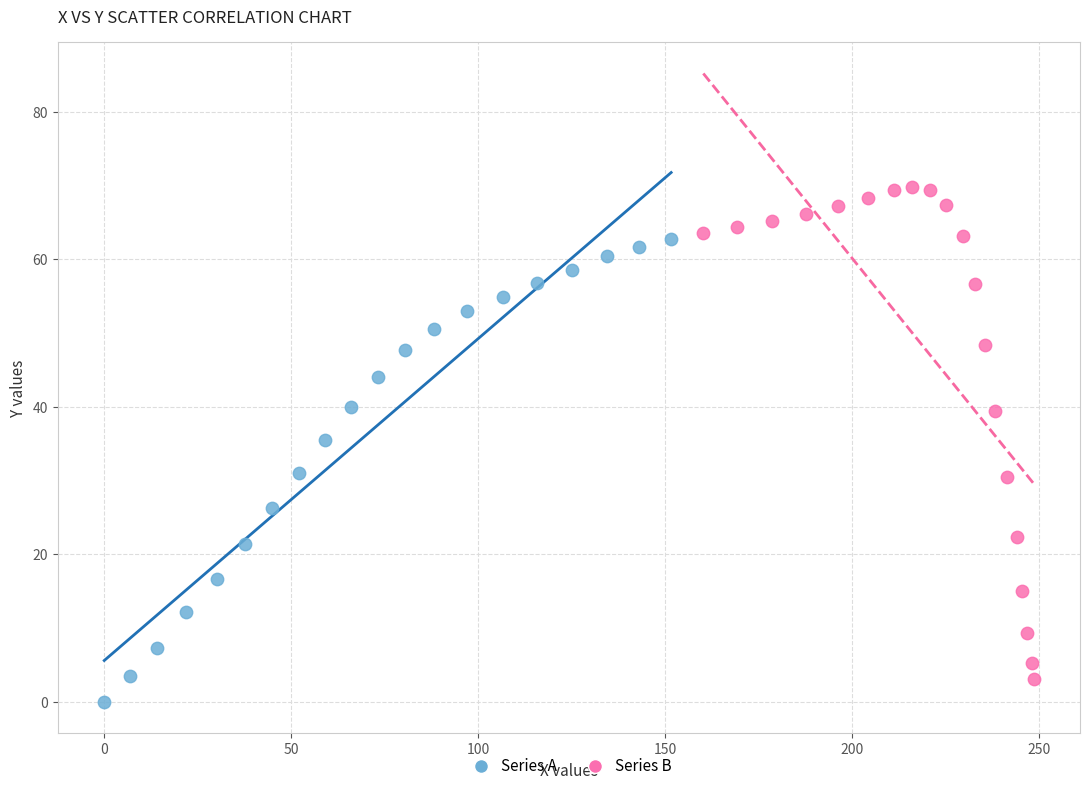

Which series reaches the maximum Y coordinate?

Series B